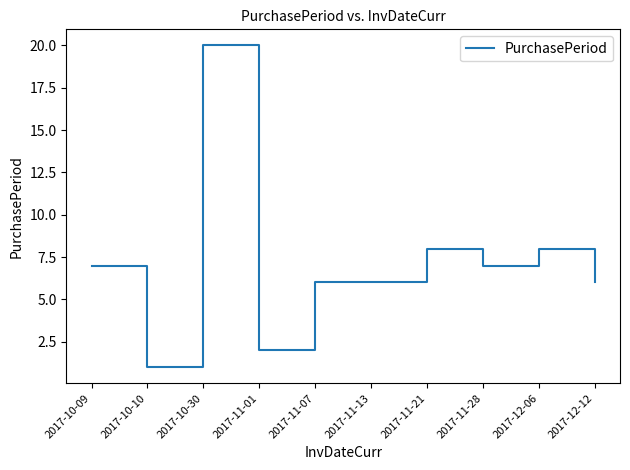

What position from the left is 2017-11-13?

6